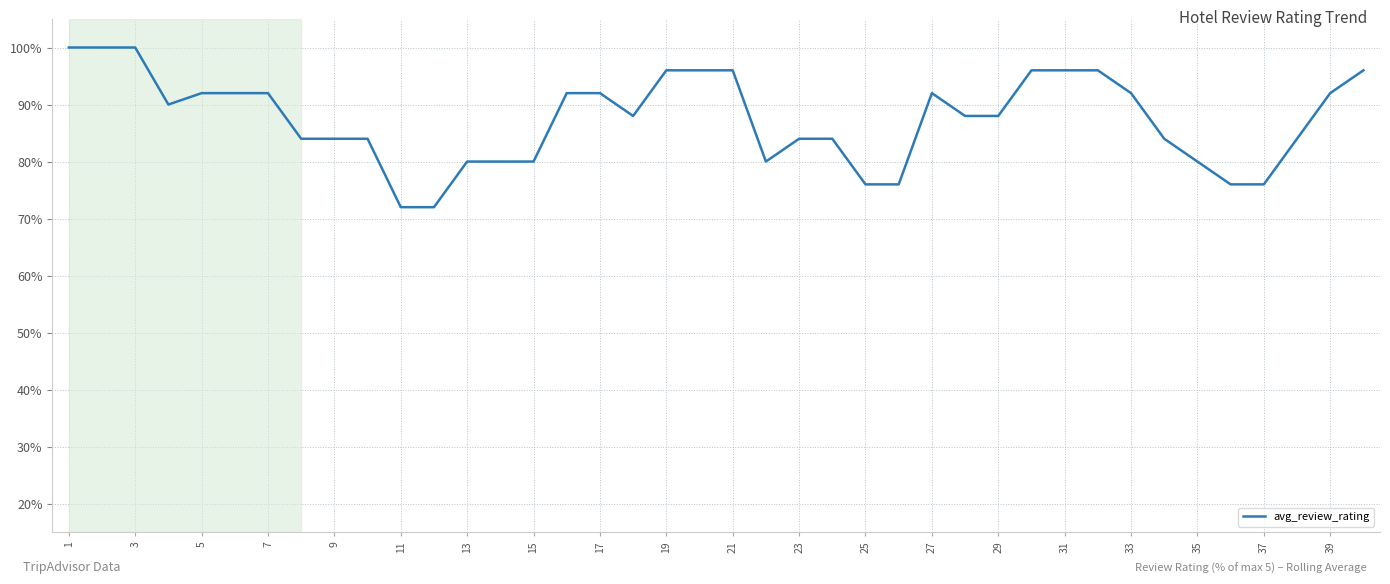

What is the difference between the maximum and minimum values?

28.0